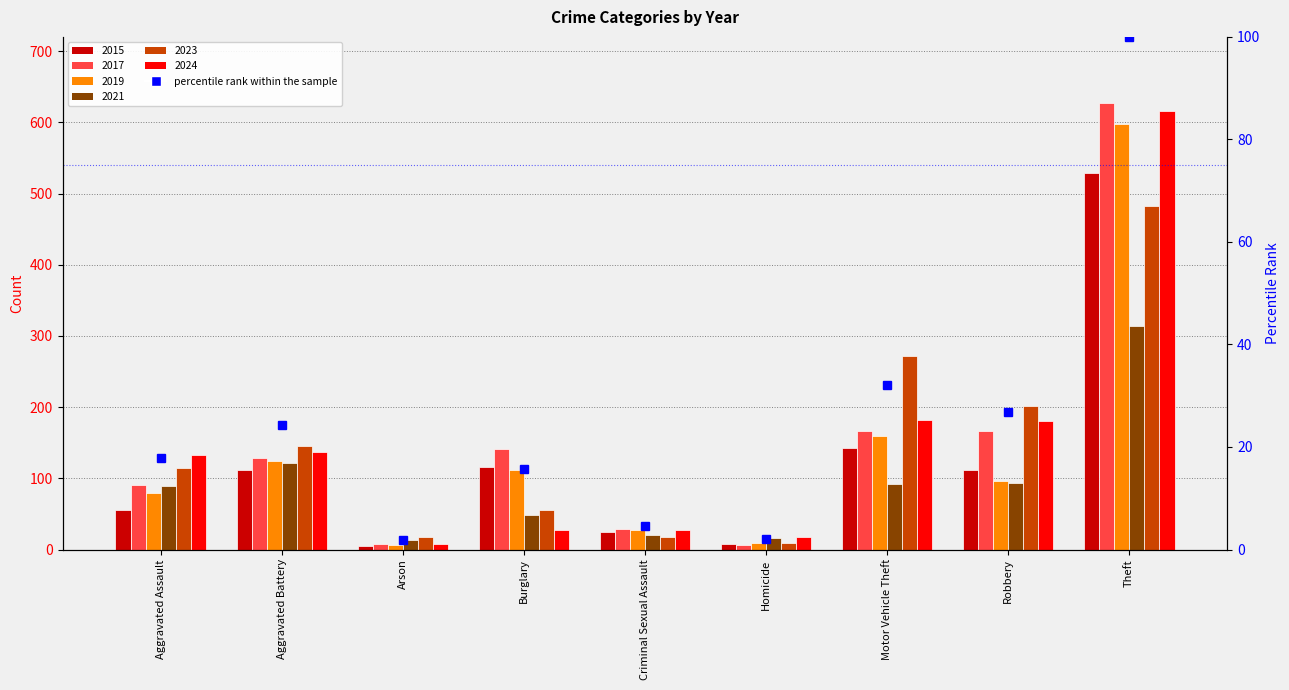

What is the difference between the maximum and minimum values?

98.2